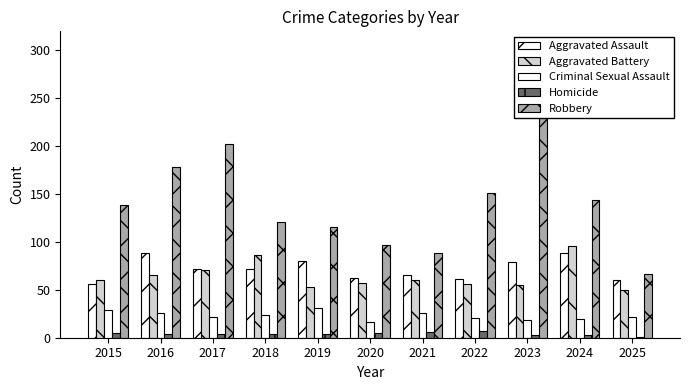

Is it true that Aggravated Assault equals 88 at 2016?

True